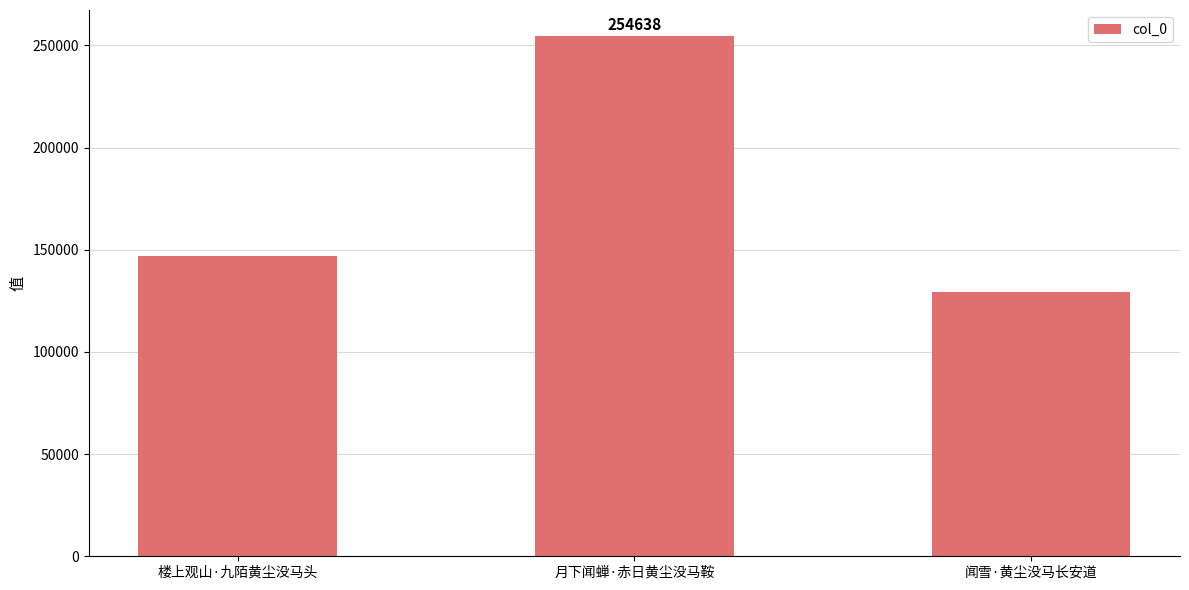

List the labels in order of value, largest first.

月下闻蝉·赤日黄尘没马鞍, 楼上观山·九陌黄尘没马头, 闻雪·黄尘没马长安道